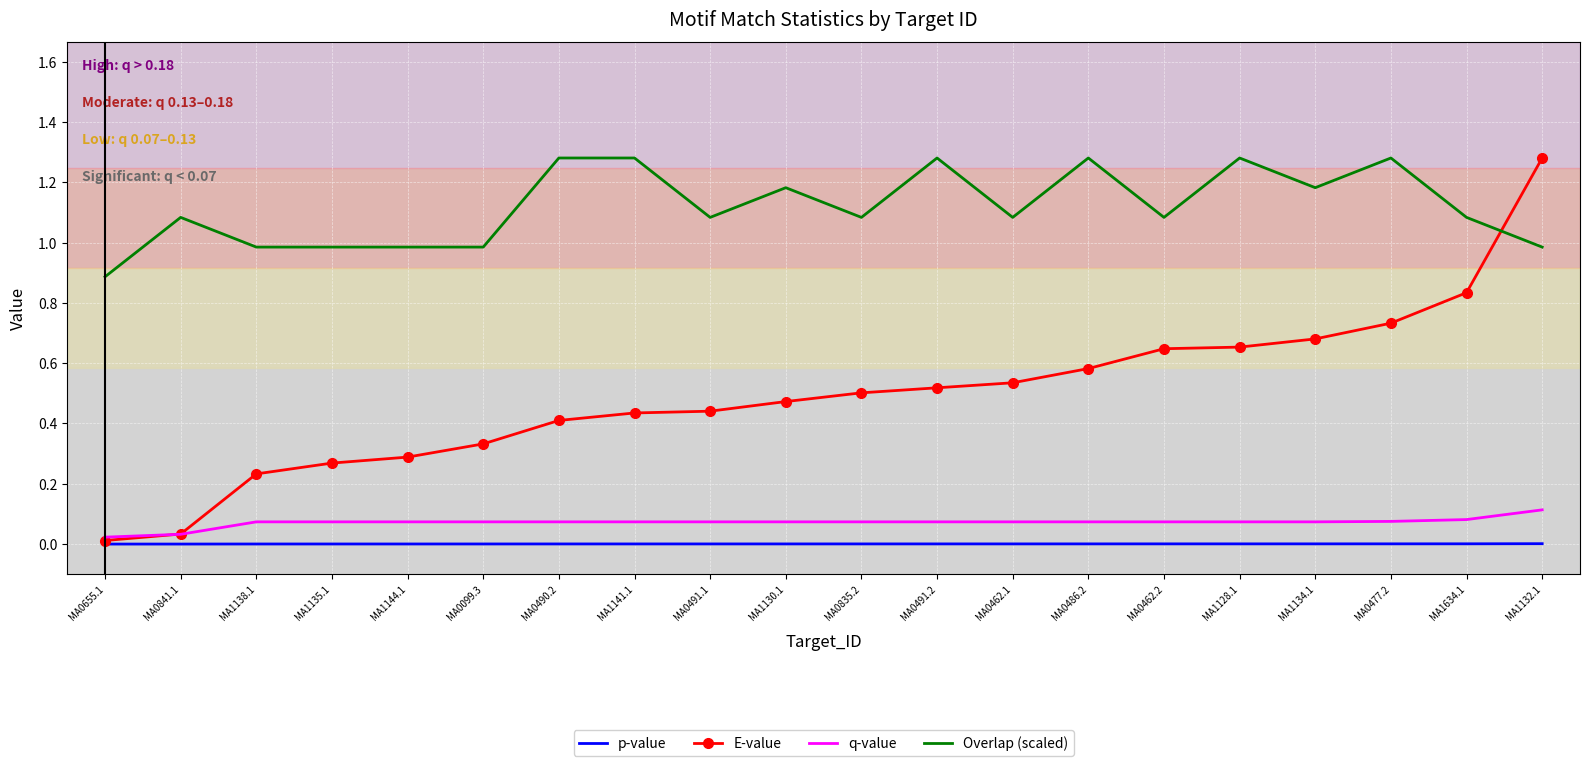

True or false: q-value and Overlap (scaled) intersect in this chart.

False